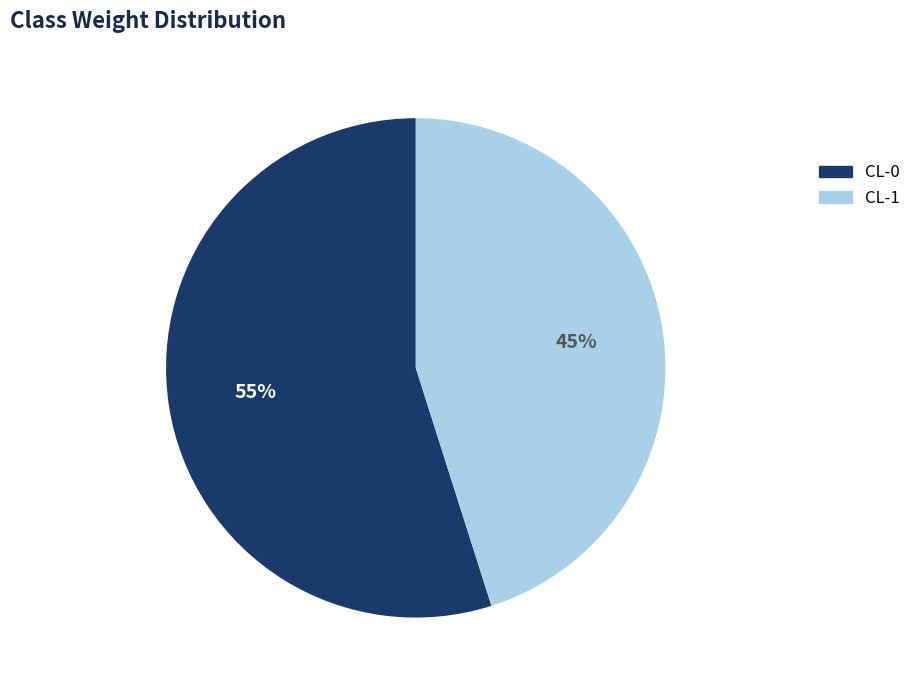

Count the number of slices in the pie.

2